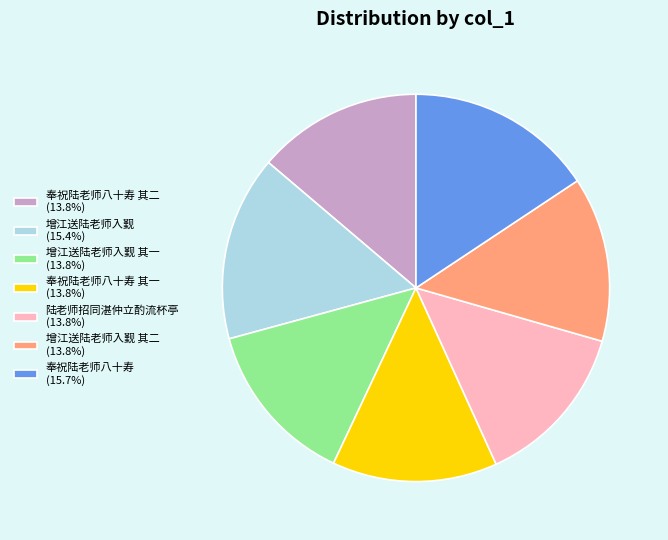

Is the sum of 增江送陆老师入觐 其一 (13.8%) and 奉祝陆老师八十寿 (15.7%) greater than half?

No